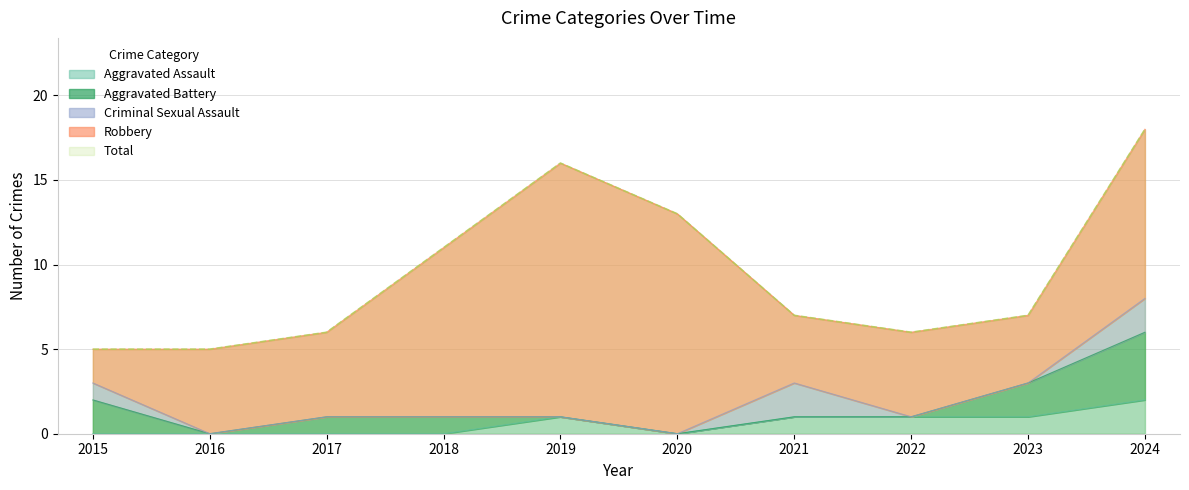

Which series has the widest spread of values?

Robbery